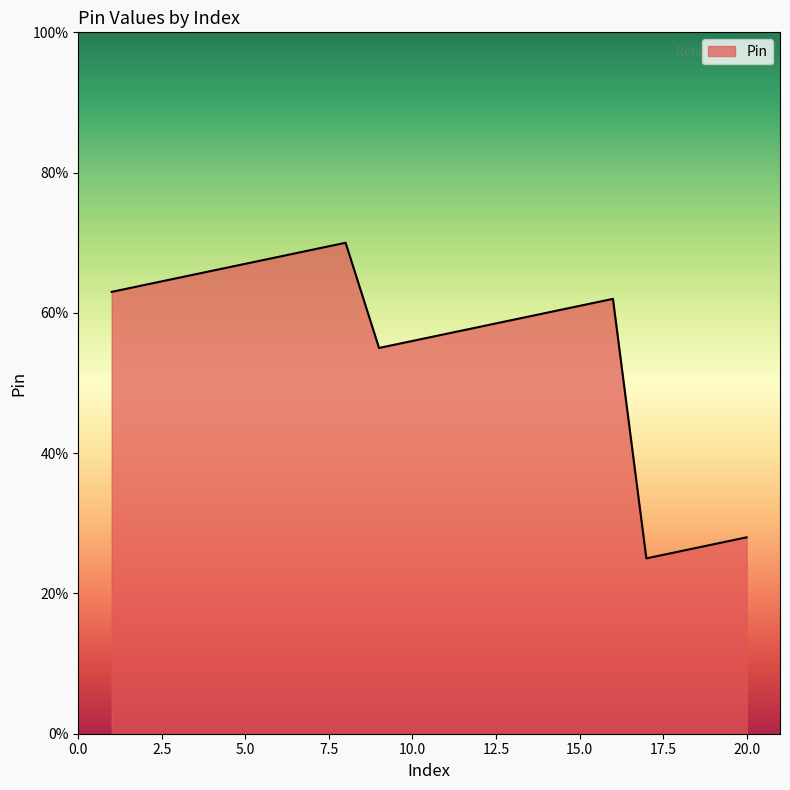

What is the maximum value shown in the chart?

70.0